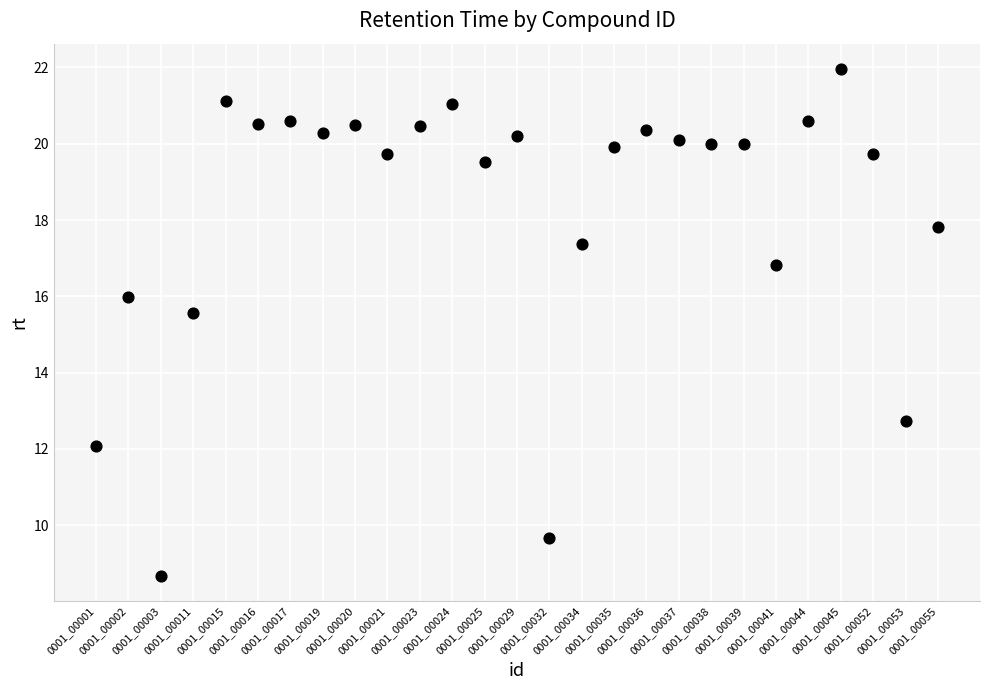

What is the range of Y values (max minus min)?

13.3